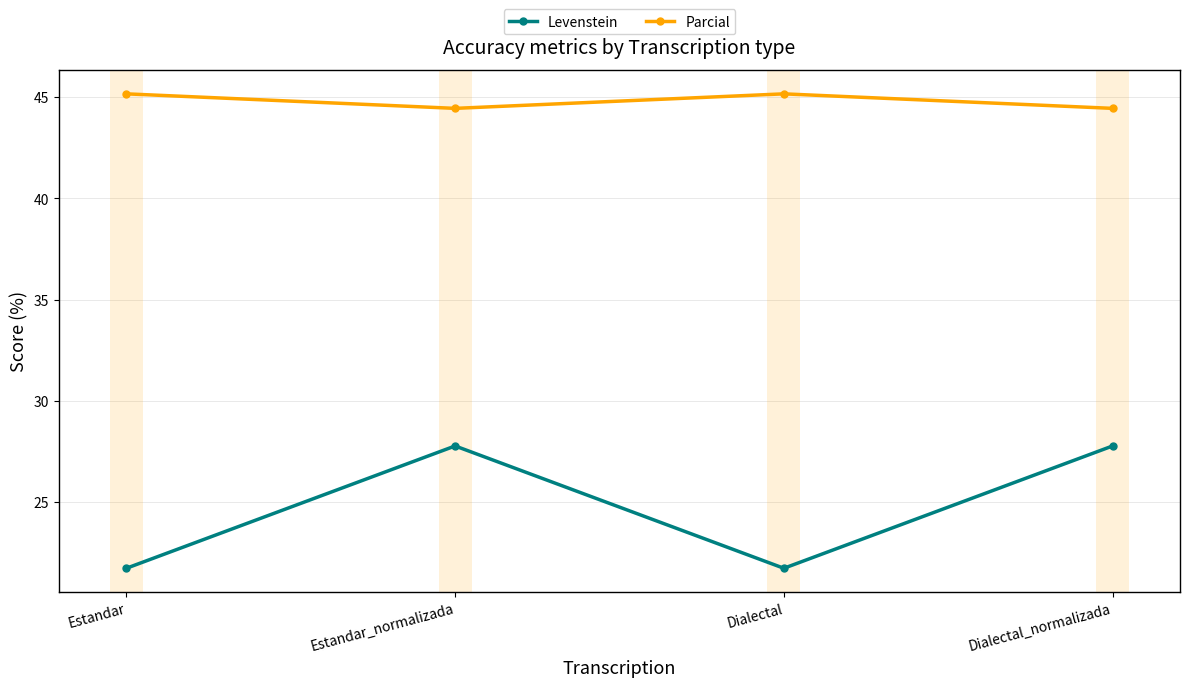

How many data points in Parcial are above 45?

2